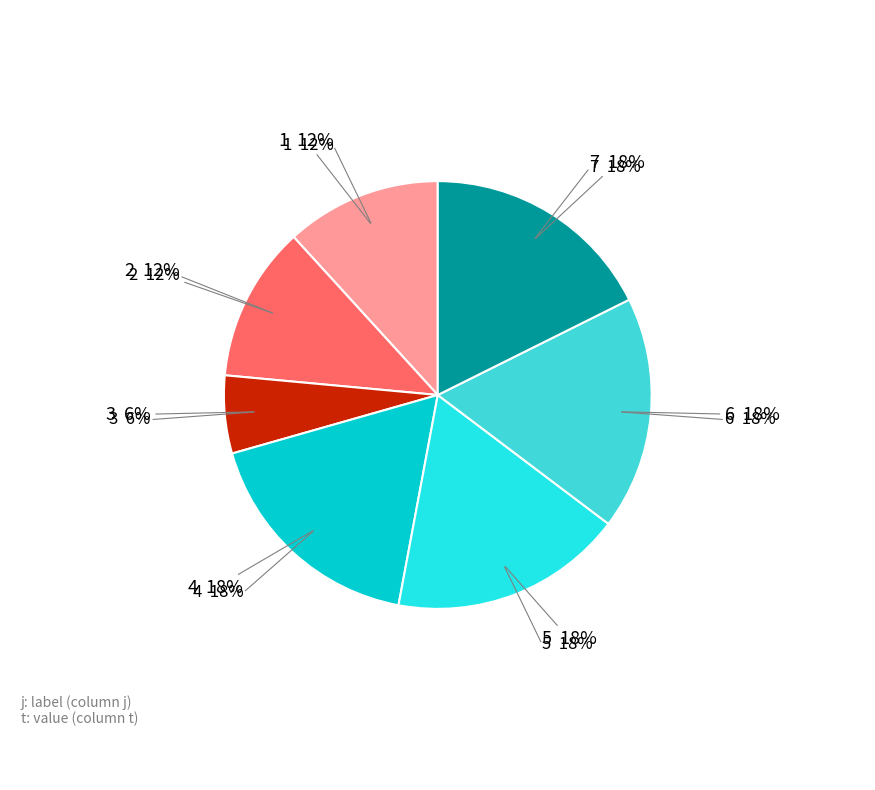

What percentage is NOT represented by 1?

88.2%